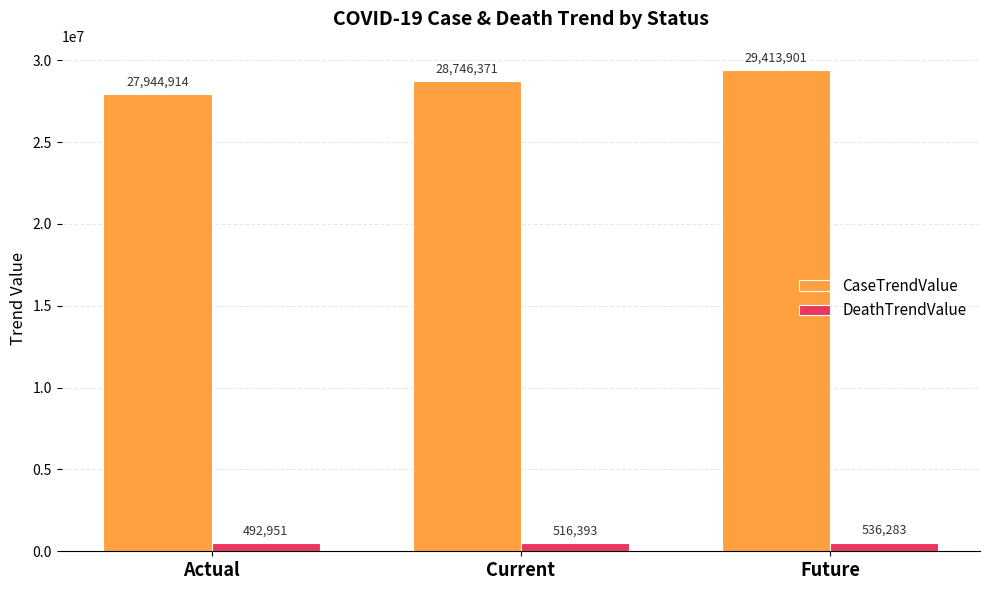

Reading left to right, what are all the values shown in this chart?

CaseTrendValue: Actual=27944914	Current=28746371	Future=29413901
DeathTrendValue: Actual=492951	Current=516393	Future=536283